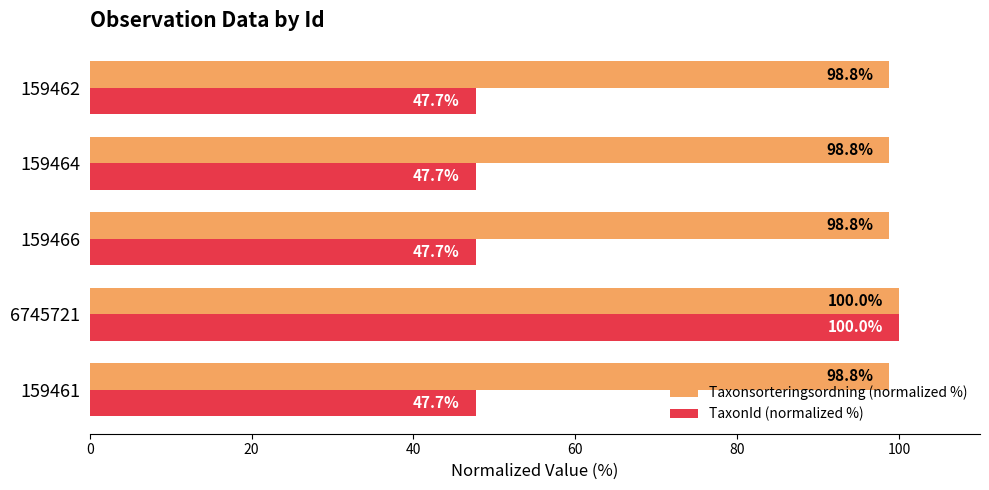

True or false: Taxonsorteringsordning (normalized %) has a value of 98.8 at 159466.

True